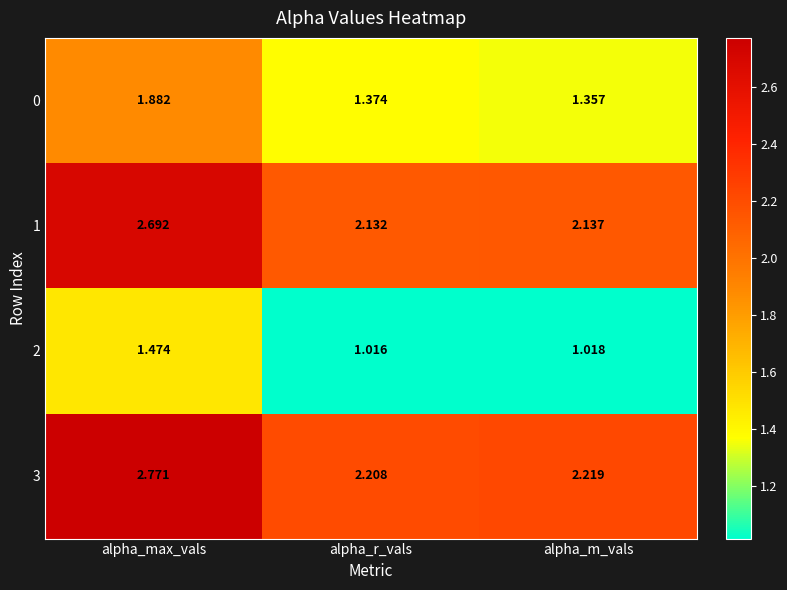

Count the number of data series in this chart.

4